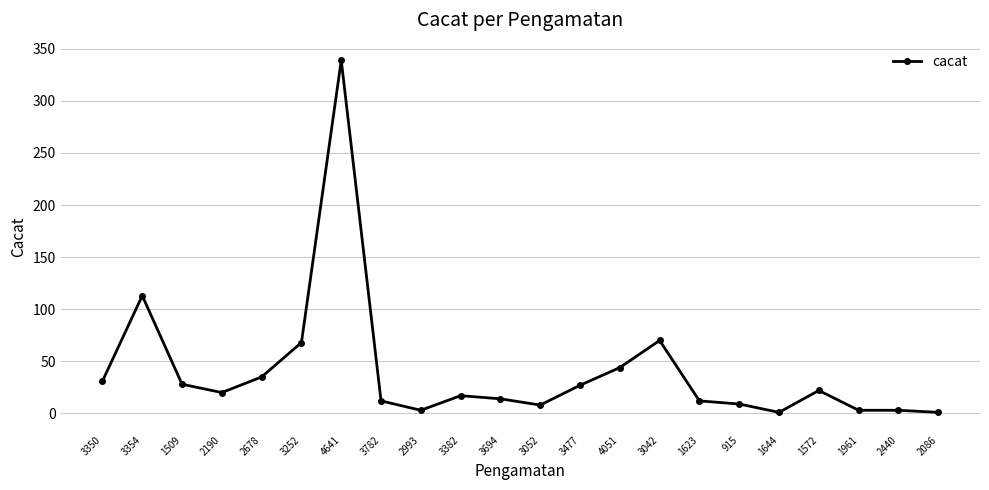

What is the sum of the values at 2993 and 3782?

15